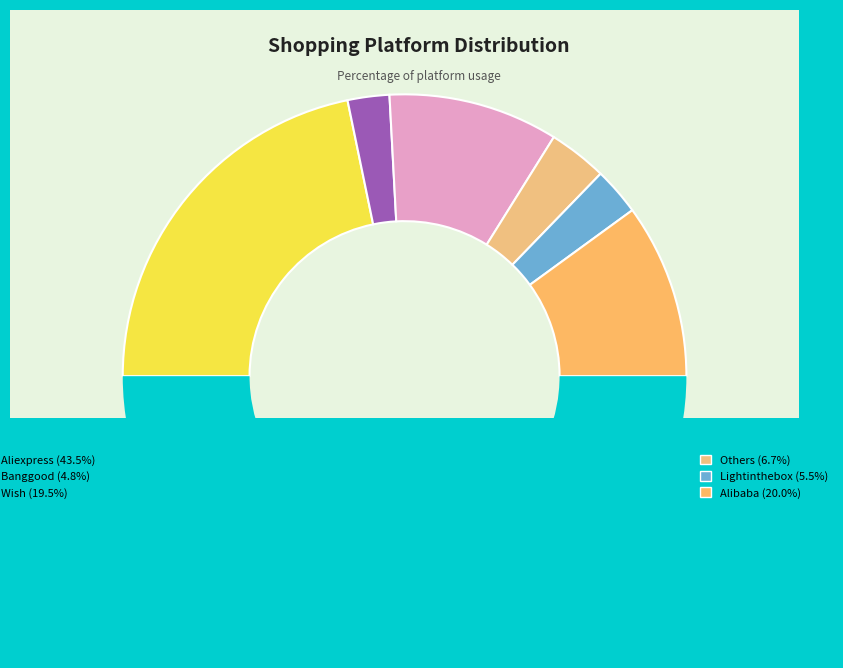

What is the largest slice in the pie chart?

Aliexpress